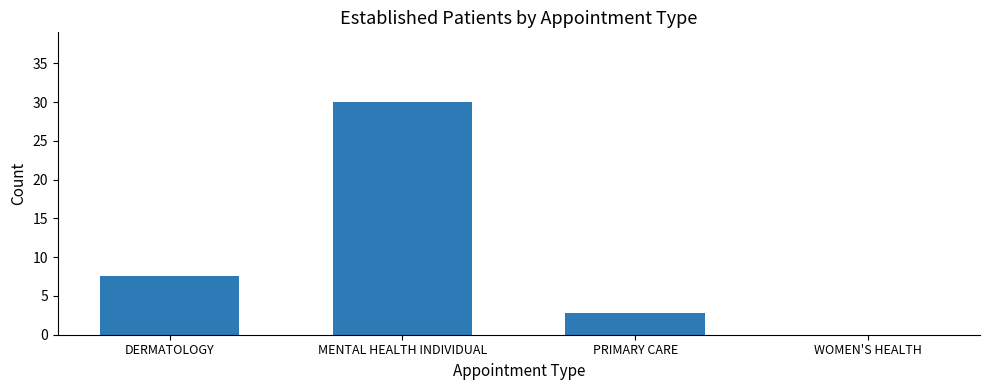

At which label does the data first exceed 7?

DERMATOLOGY